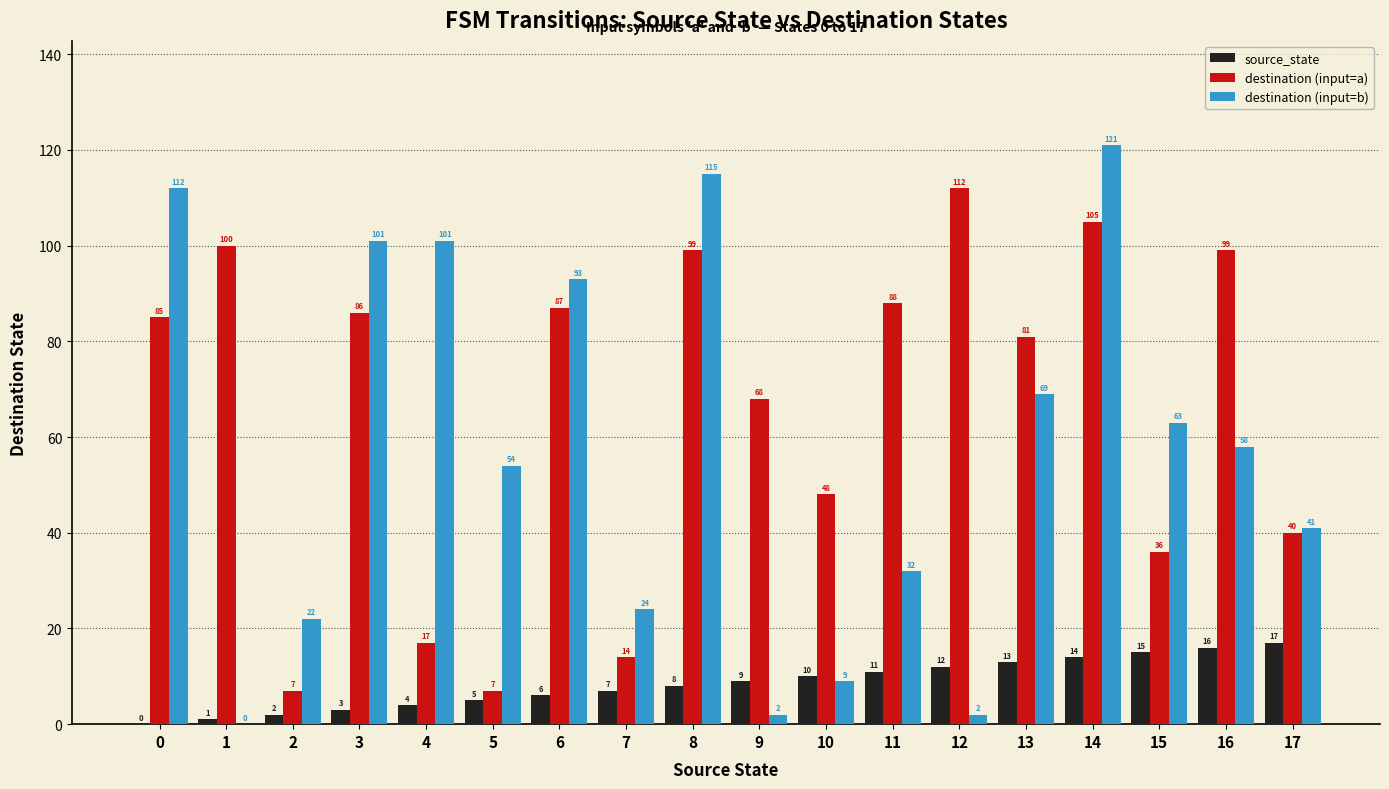

Read the destination (input=a) value at 9.

68